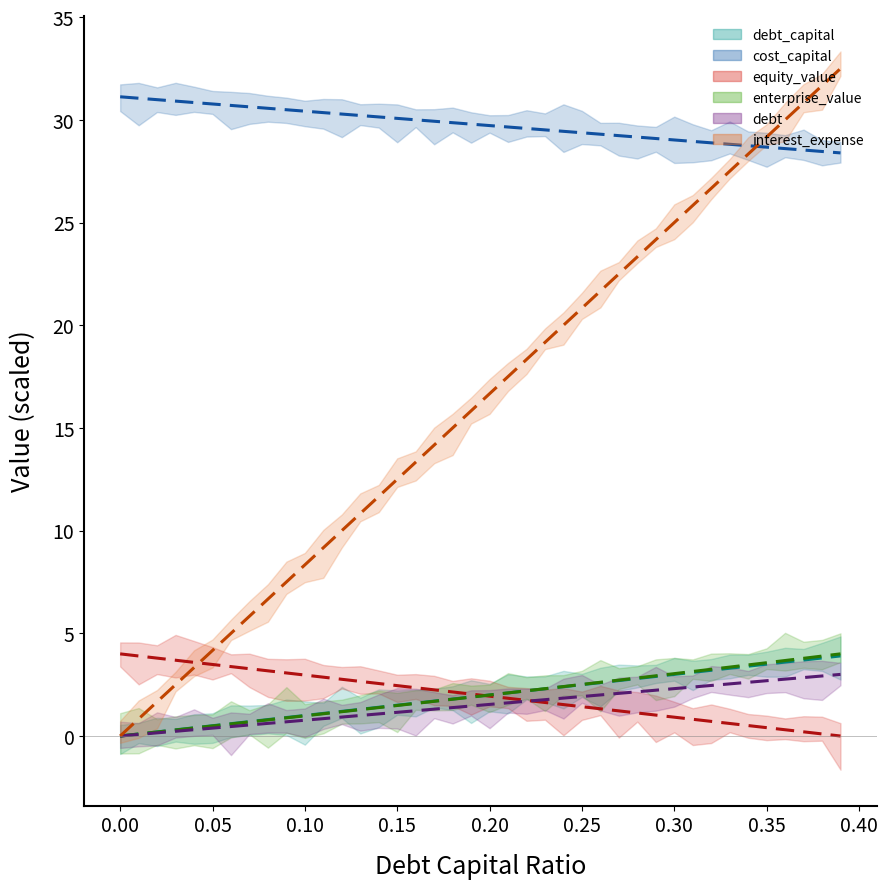

True or false: debt and interest_expense intersect in this chart.

False